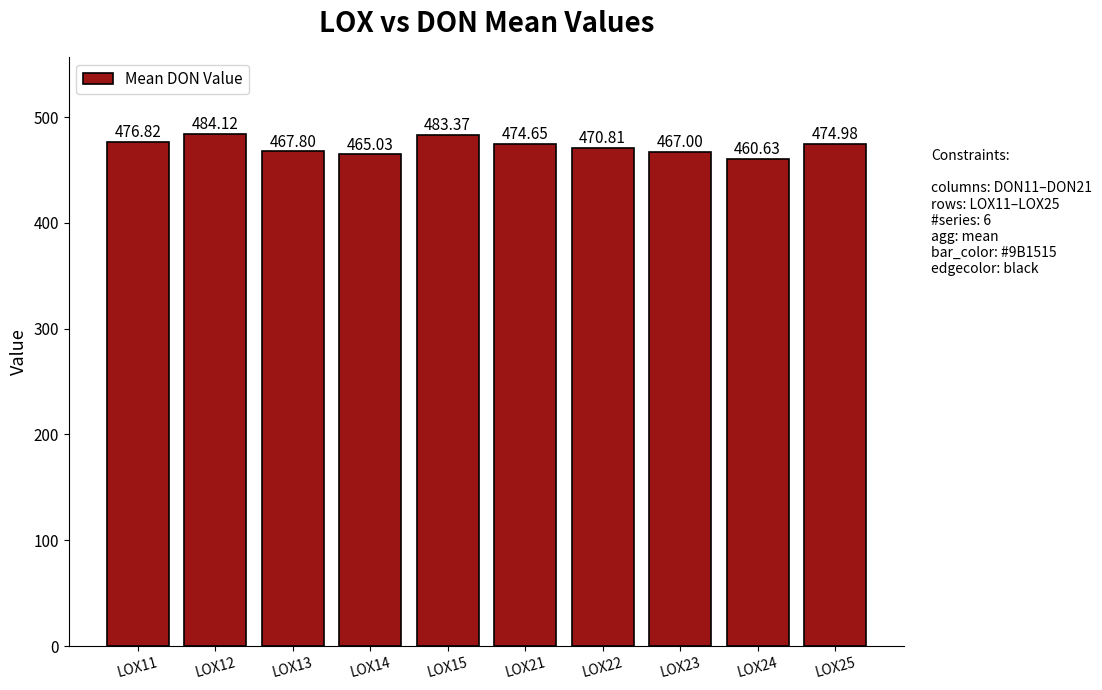

What is the smallest value displayed?

460.6